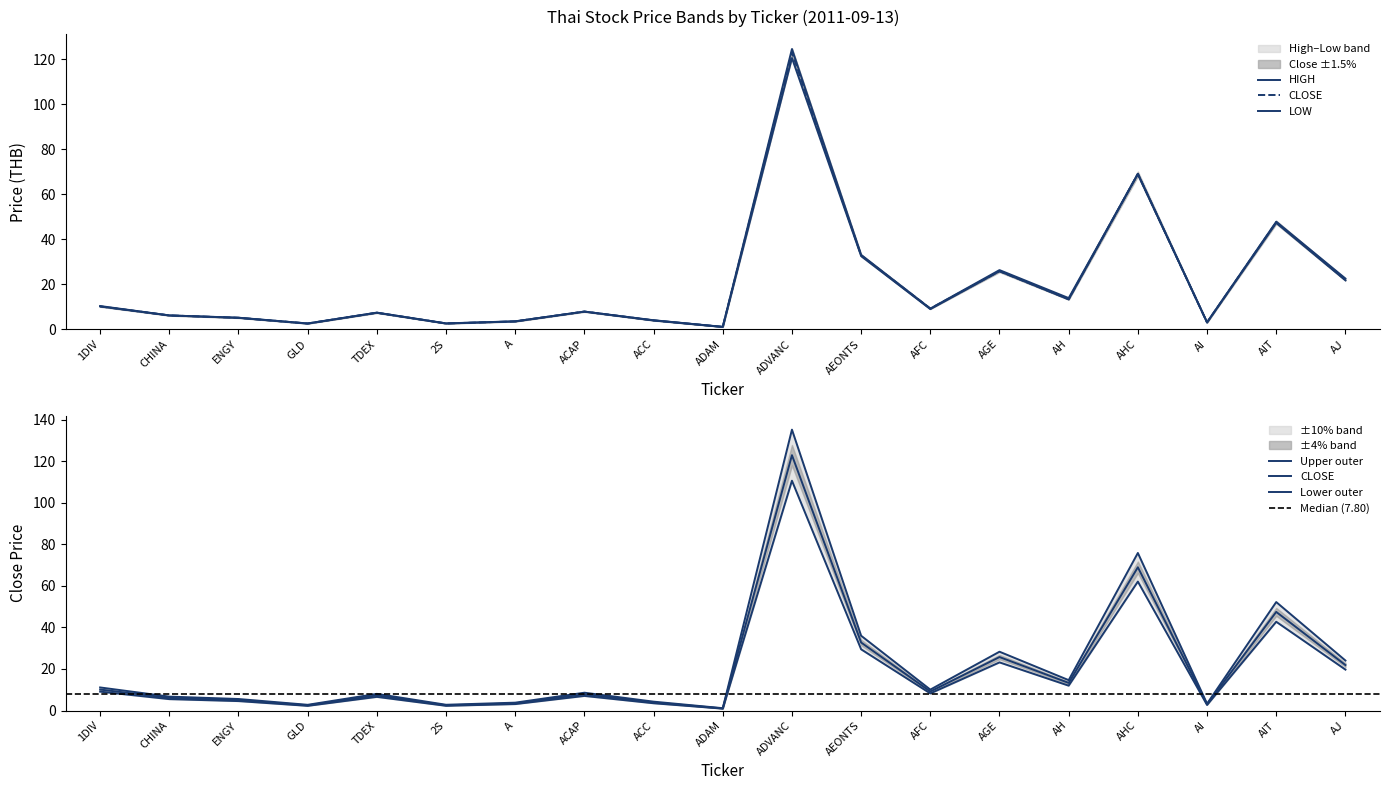

At which label does LOW first exceed 7?

1DIV